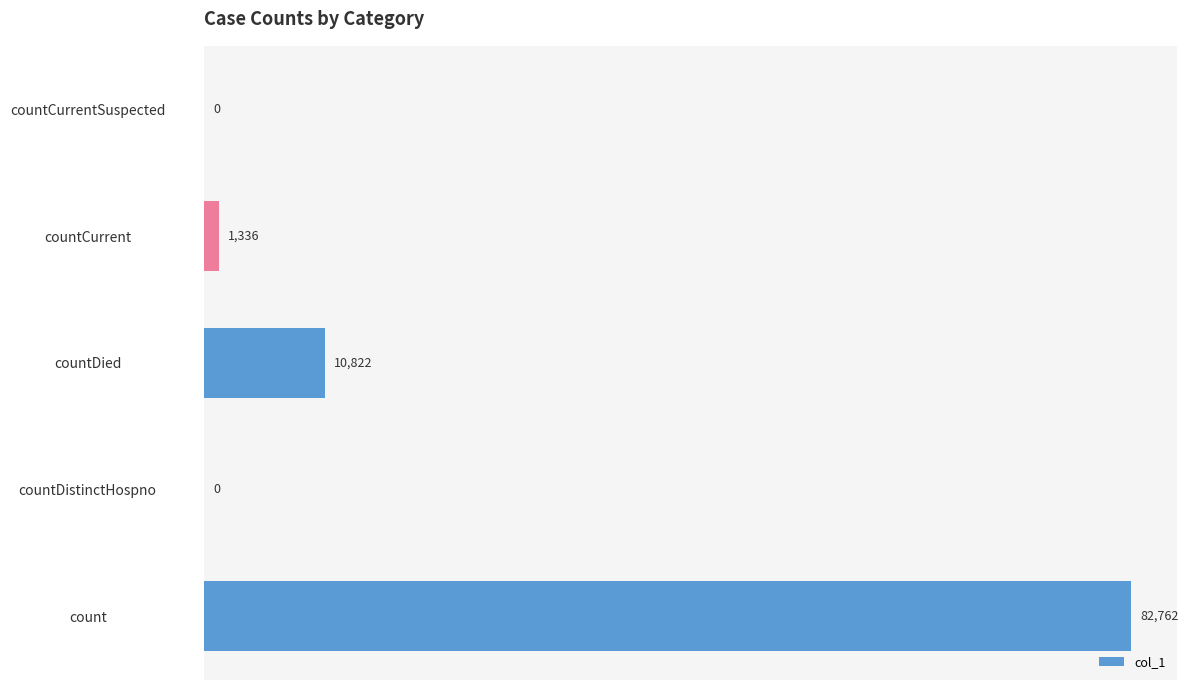

Are the bars horizontal?

Yes